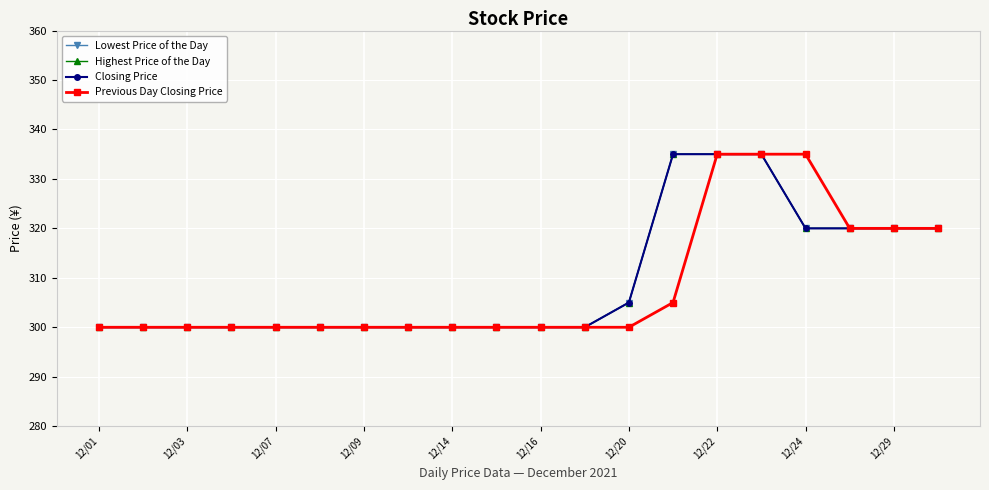

Which series has the widest spread of values?

Lowest Price of the Day